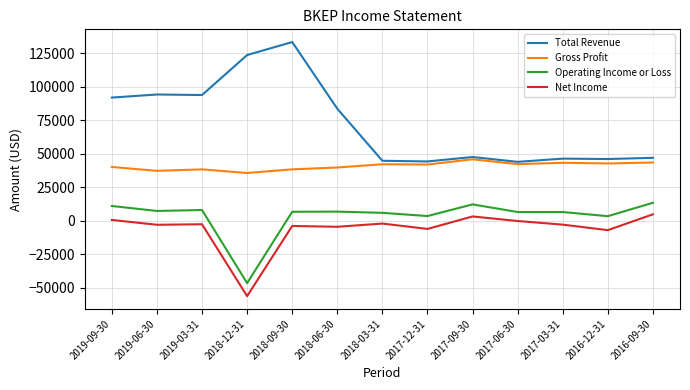

True or false: Total Revenue and Gross Profit cross at least once.

False